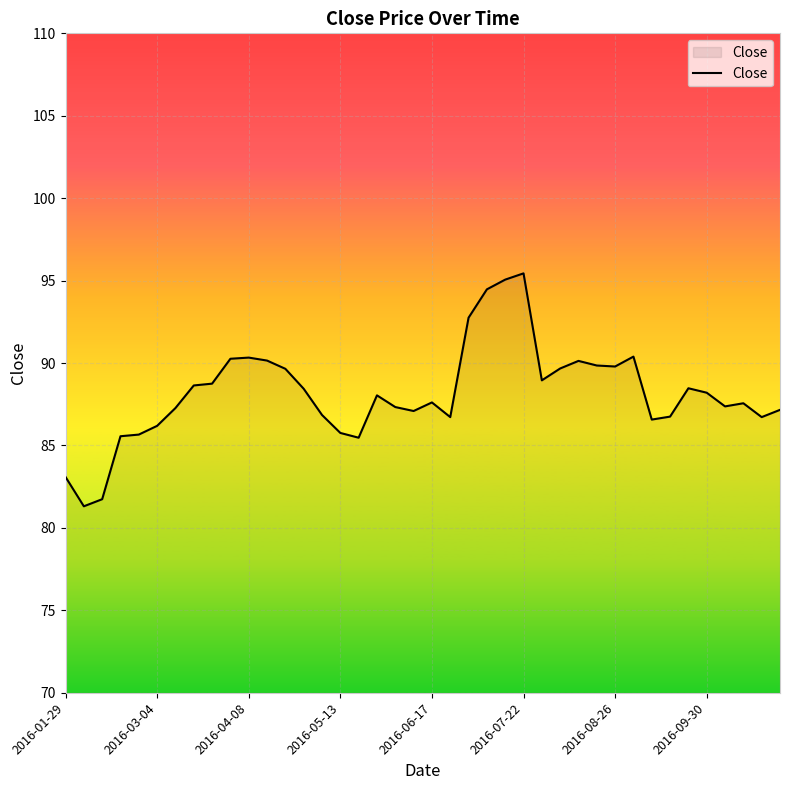

What is the minimum value shown in the chart?

81.3